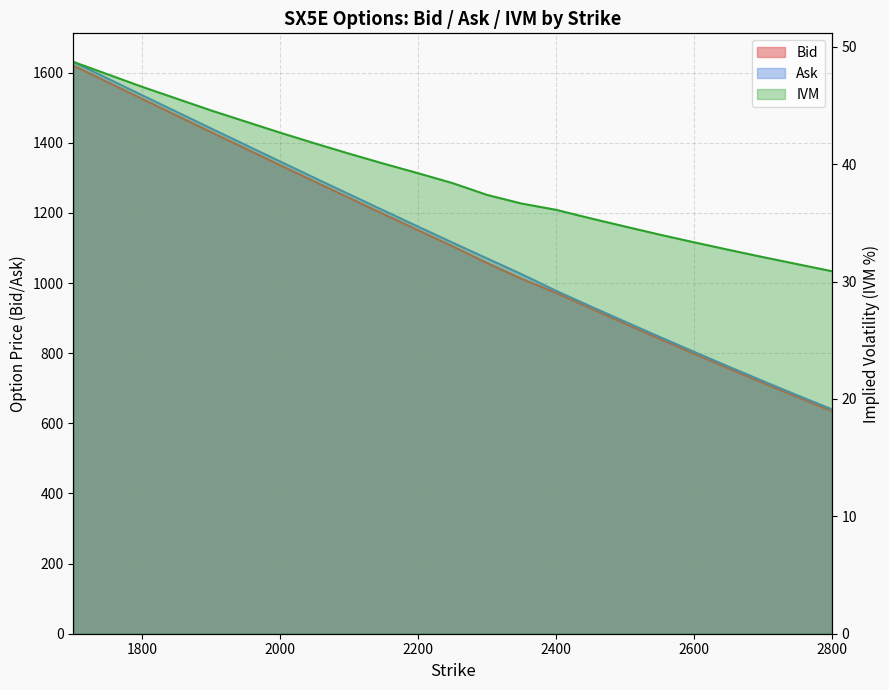

True or false: Ask has more than 0 points higher than both neighbors.

False